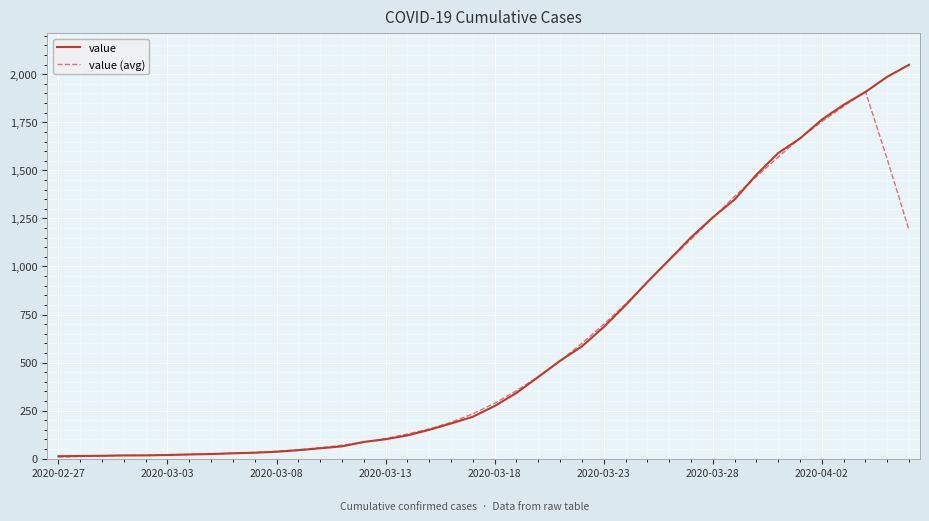

List the series in order of their peak value, highest first.

value, value (avg)